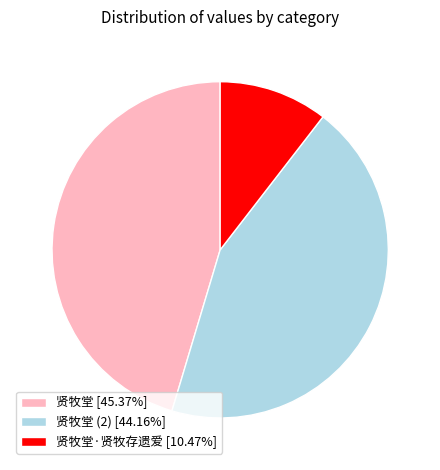

Does 贤牧堂 (2) [44.16%] account for over 50% of the chart?

No